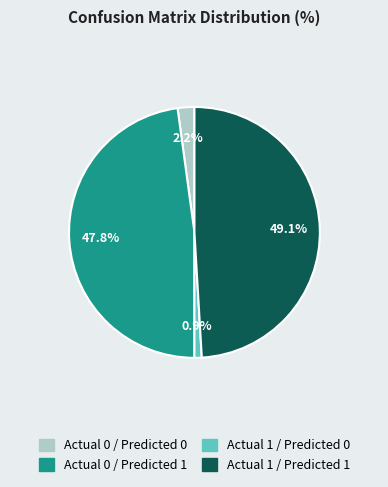

Which category has the biggest portion of the pie?

Actual 1 / Predicted 1